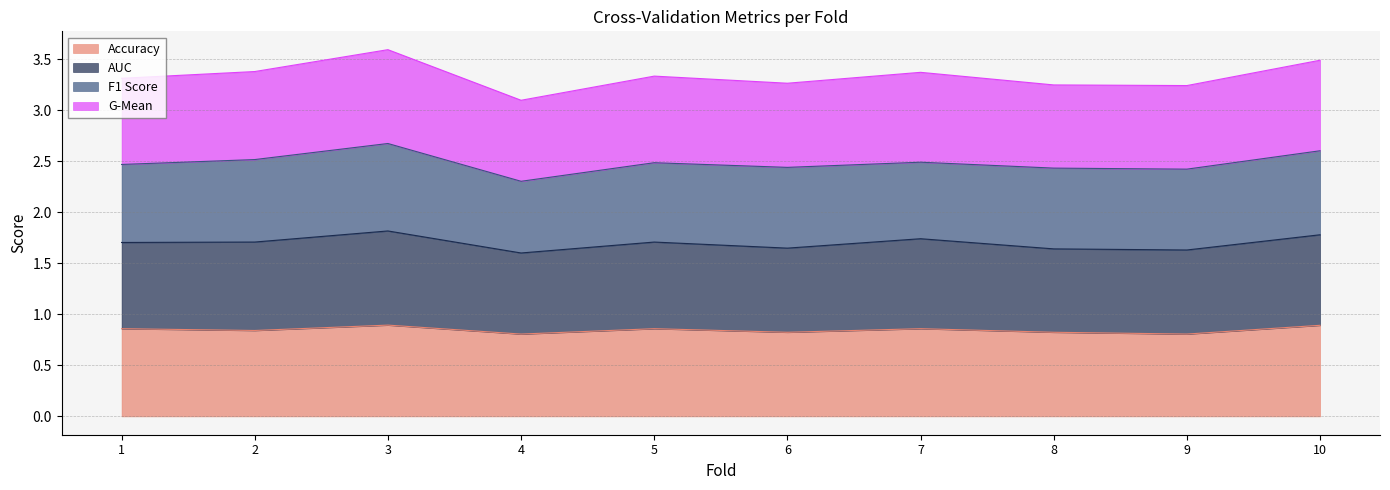

The accuracy series shows 1.5 at 1. True or false?

False